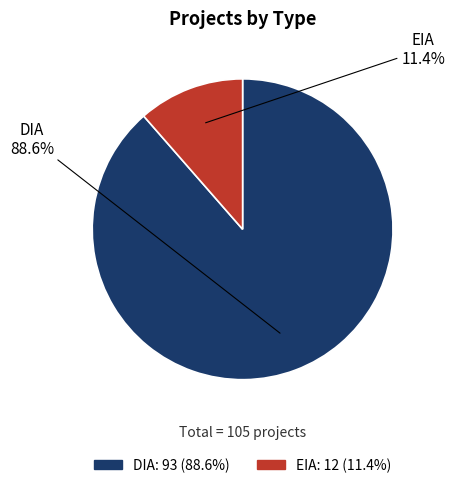

Does DIA represent more than half of the total?

Yes